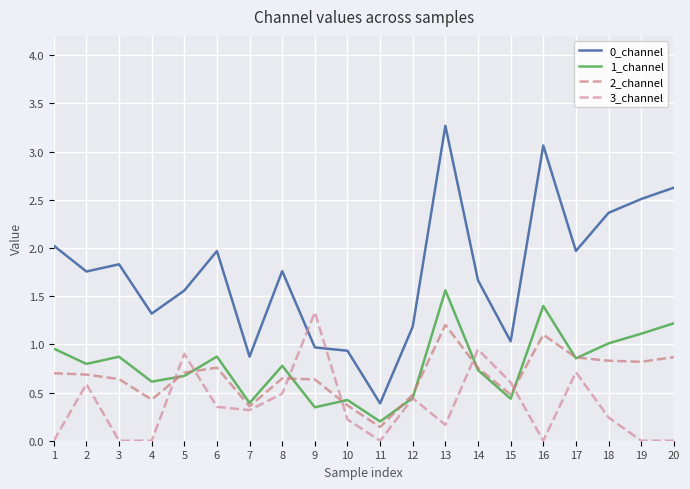

Which series ends up on top after the final intersection of 2_channel and 3_channel?

2_channel